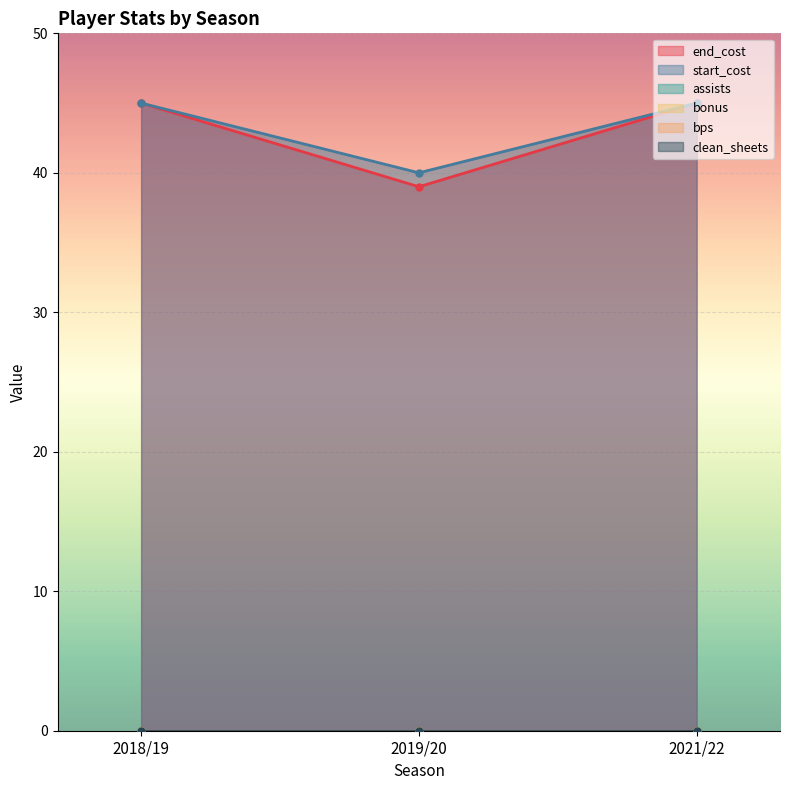

At 2021/22, list the series in order from smallest to largest.

assists, bonus, bps, clean_sheets, end_cost, start_cost